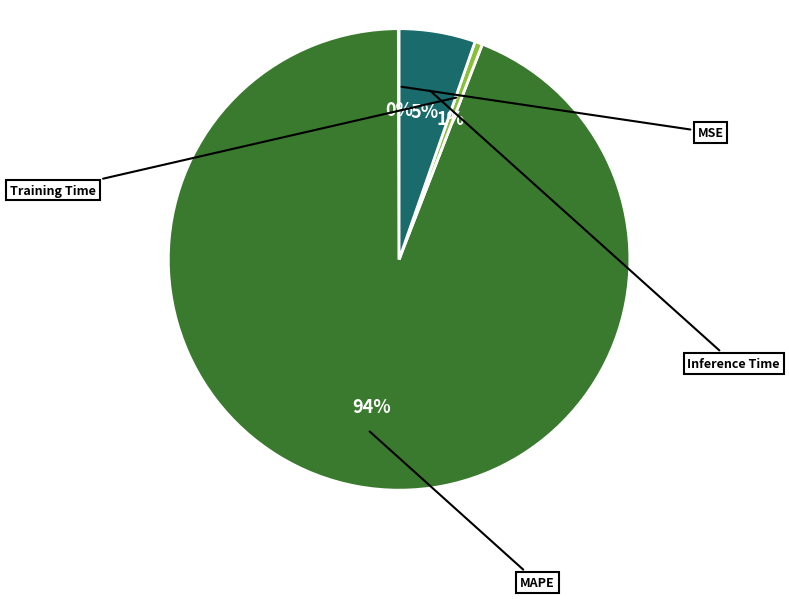

To the nearest percent, what is the average slice percentage?

25%